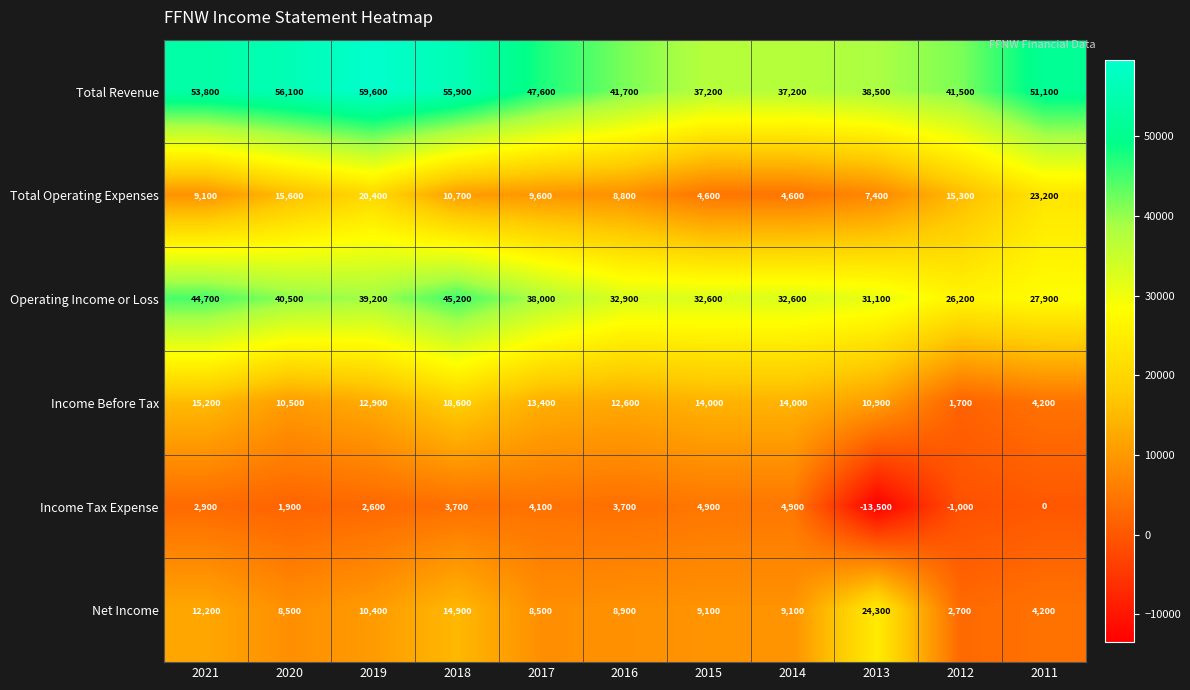

At which label is Operating Income or Loss closest to 35700?

2017